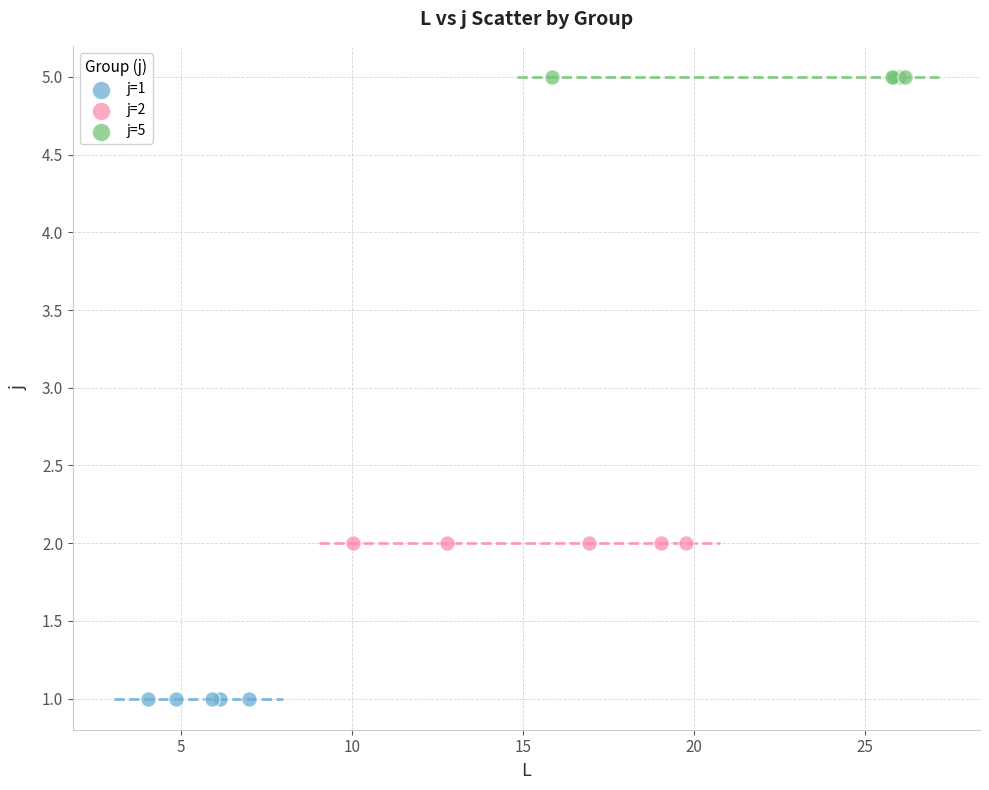

Which series reaches the maximum Y coordinate?

j=5